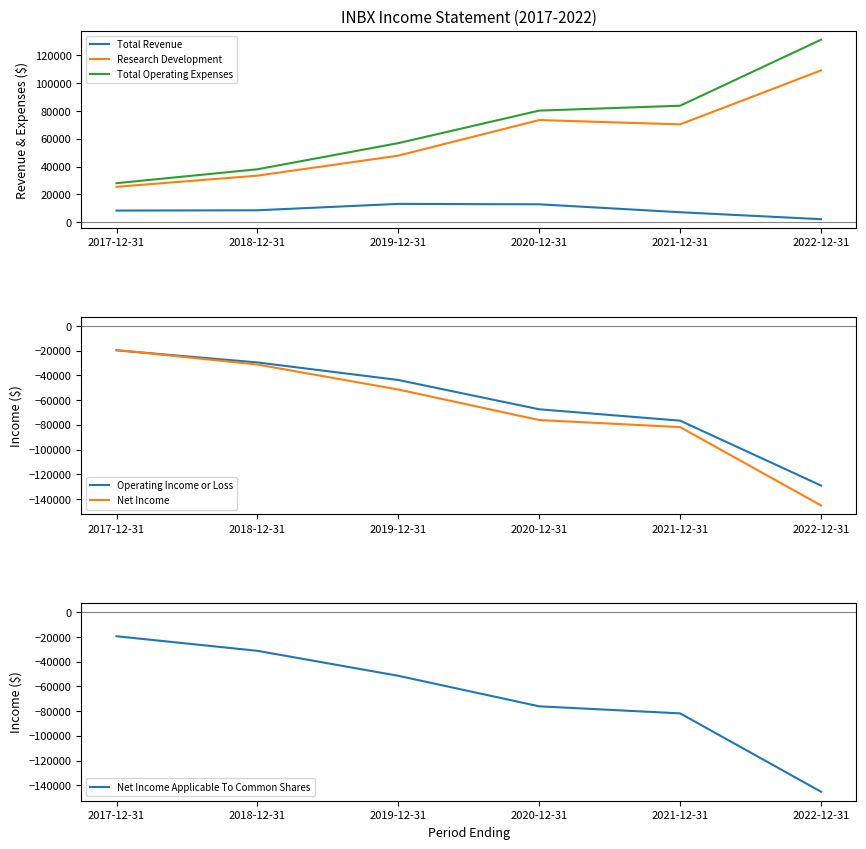

How many categories are shown in the chart?

6